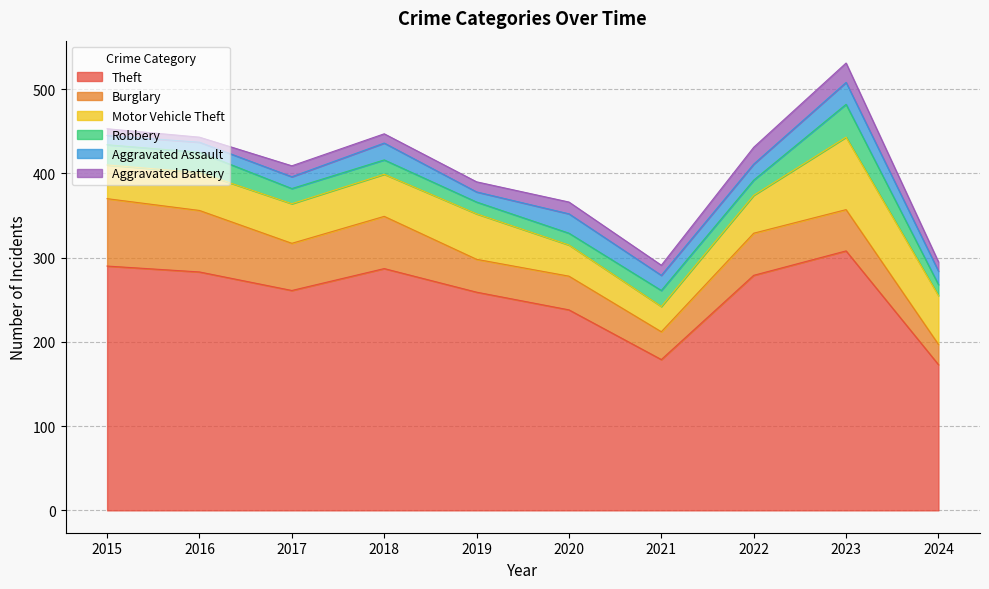

True or false: Theft and Motor Vehicle Theft intersect in this chart.

False